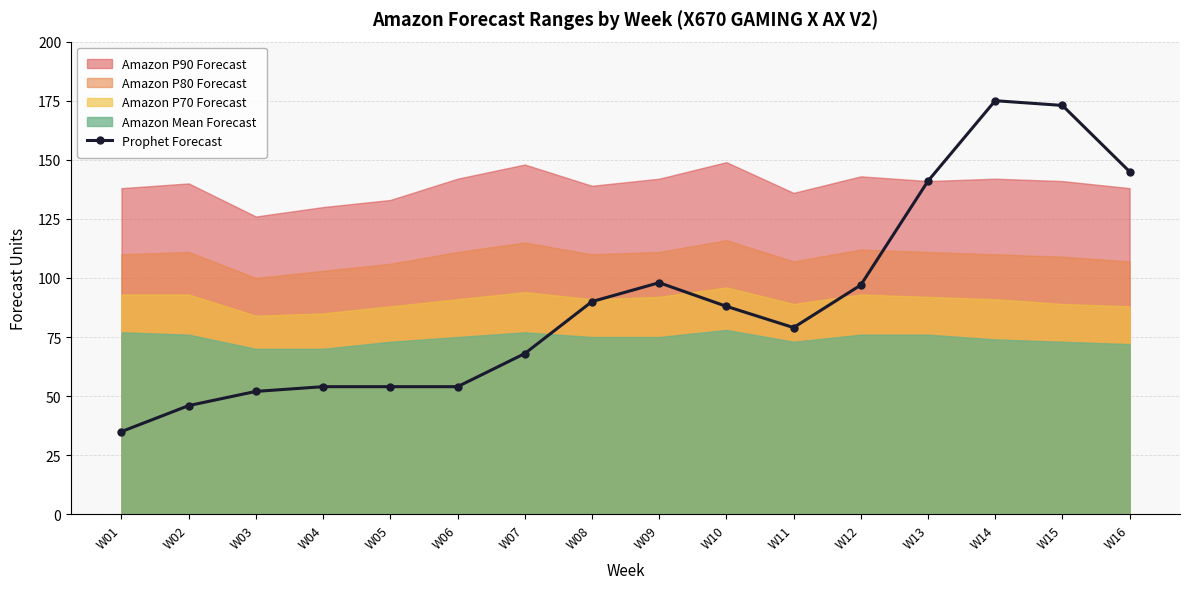

True or false: the data shows 14 at W01.

False